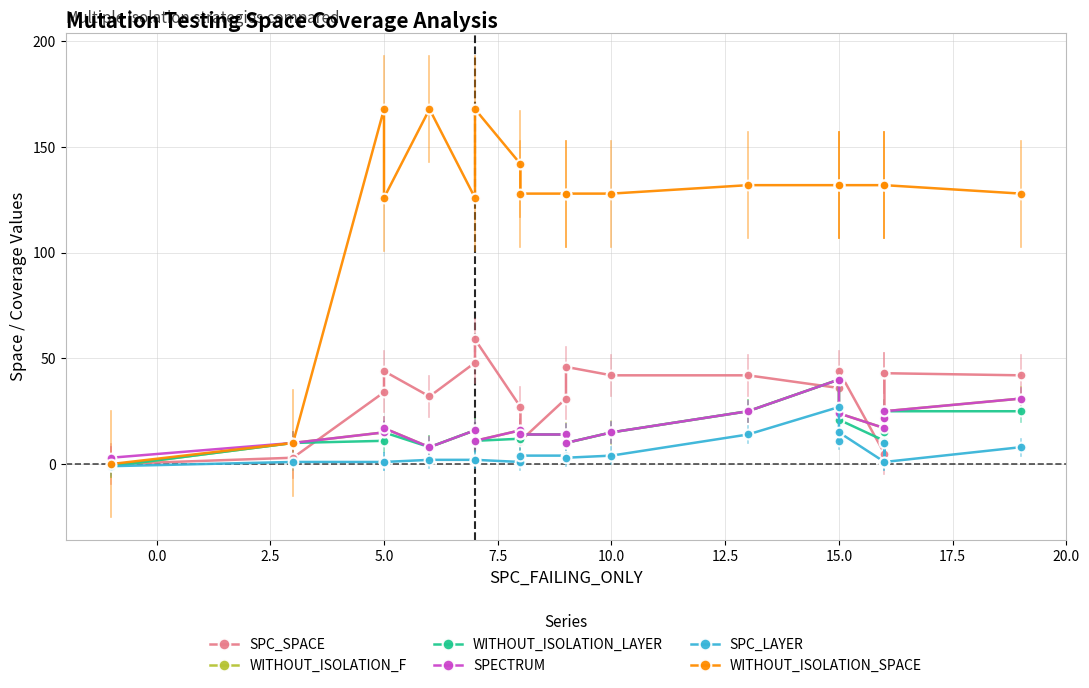

Is it true that SPECTRUM equals 10 at 7.5?

False